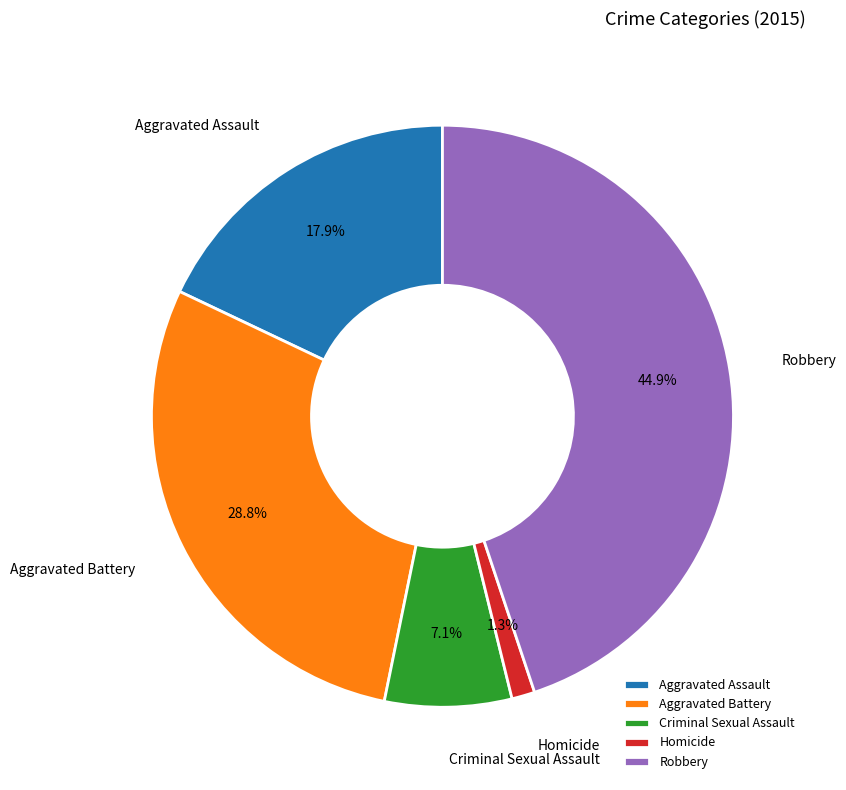

To the nearest percent, what percentage of the pie is Robbery?

45%